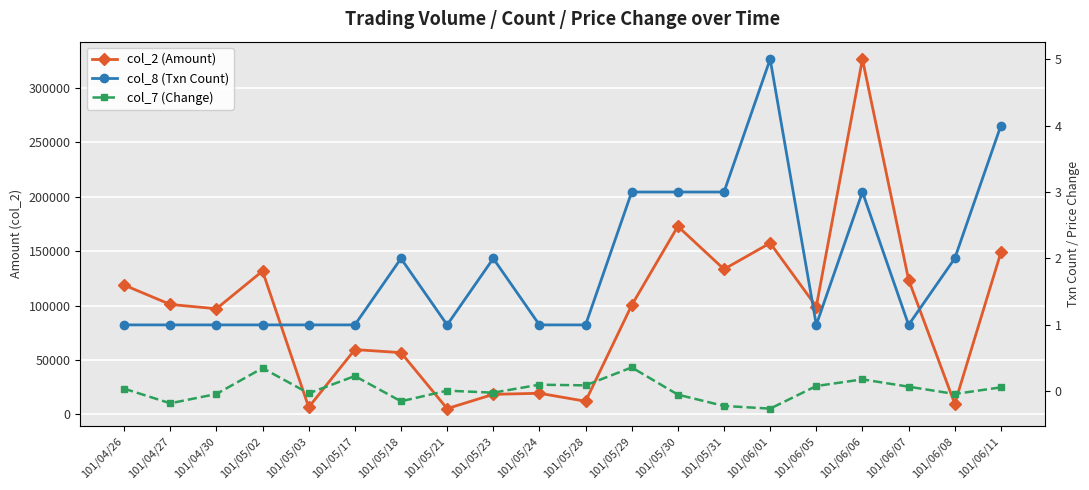

How many positive values does the col_7 (Change) series have?

11